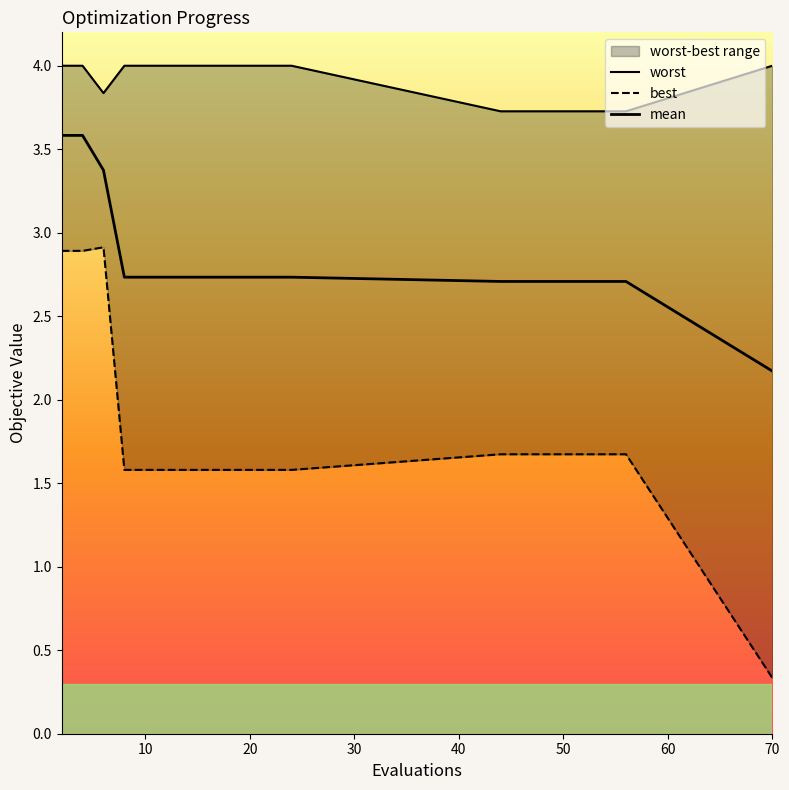

Reading left to right, transcribe all the data shown in this chart.

mean: 3.6	3.6	3.4	2.7	2.7	2.7	2.7	2.7	2.7	2.7	2.7	2.7	2.7	2.7	2.7	2.7	2.7	2.7	2.7	2.2
best: 2.9	2.9	2.9	1.6	1.6	1.6	1.6	1.6	1.6	1.6	1.6	1.6	1.7	1.7	1.7	1.7	1.7	1.7	1.7	0.3
worst: 4.0	4.0	3.8	4.0	4.0	4.0	4.0	4.0	4.0	4.0	4.0	4.0	3.7	3.7	3.7	3.7	3.7	3.7	3.7	4.0